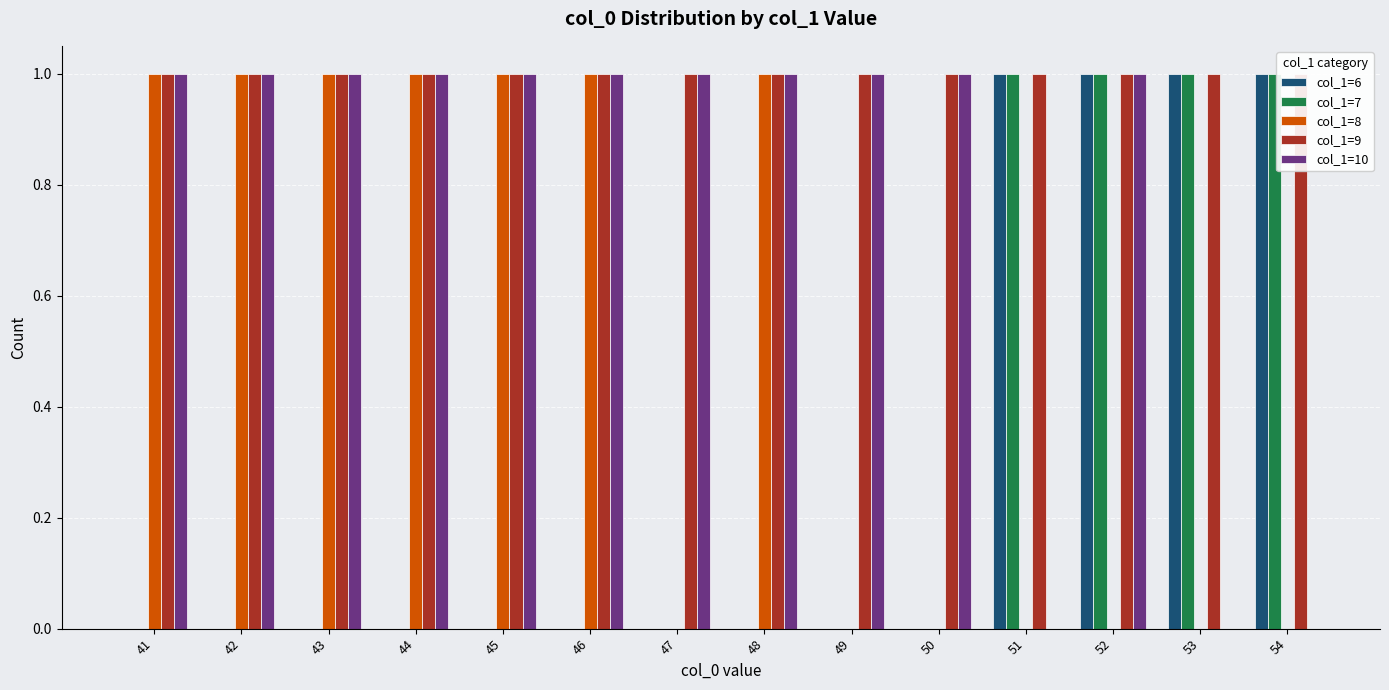

Between 53 and 50, which is larger?

53